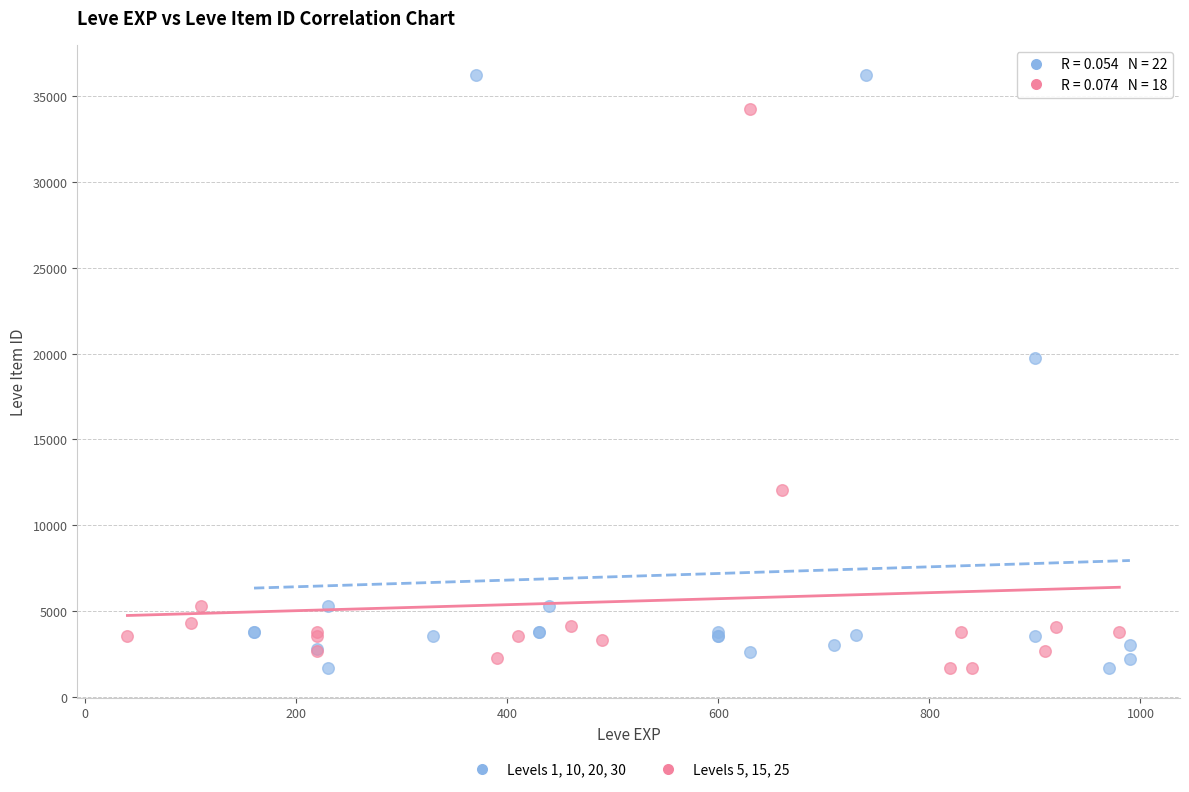

Which series contains the highest Y value?

Levels 1, 10, 20, 30